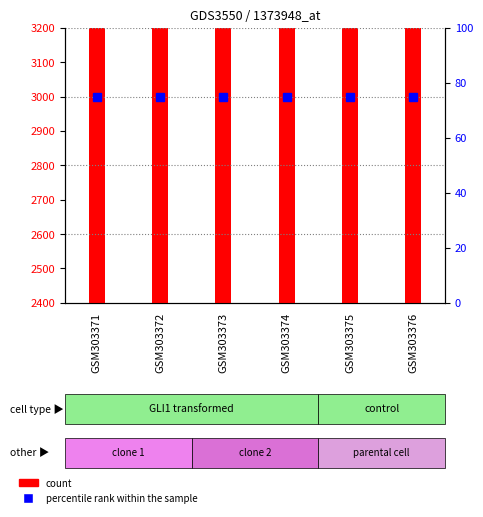

What is the change in value from GSM303371 to GSM303376?

-314.3